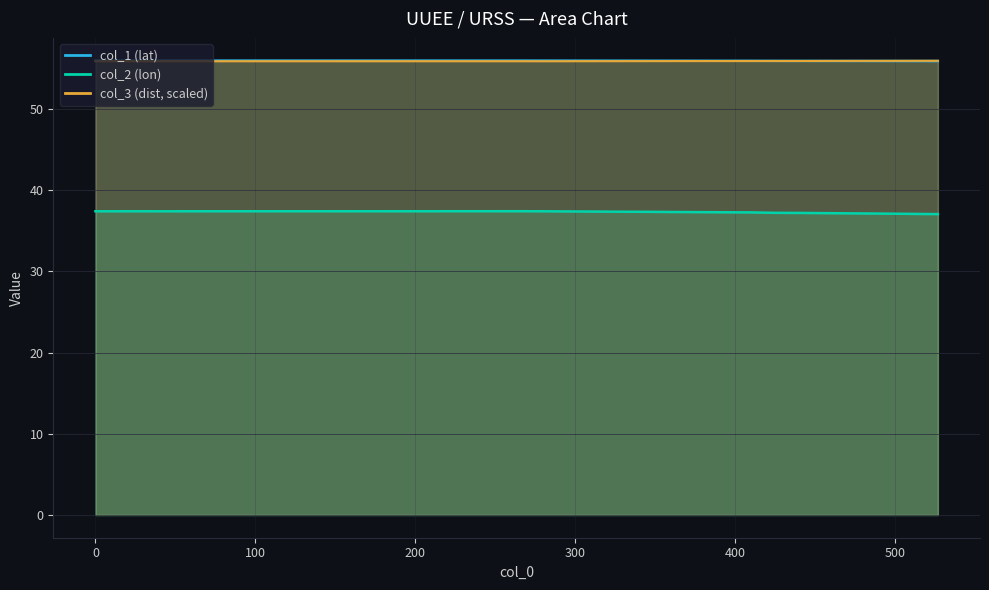

True or false: col_3 and col_1 intersect in this chart.

True